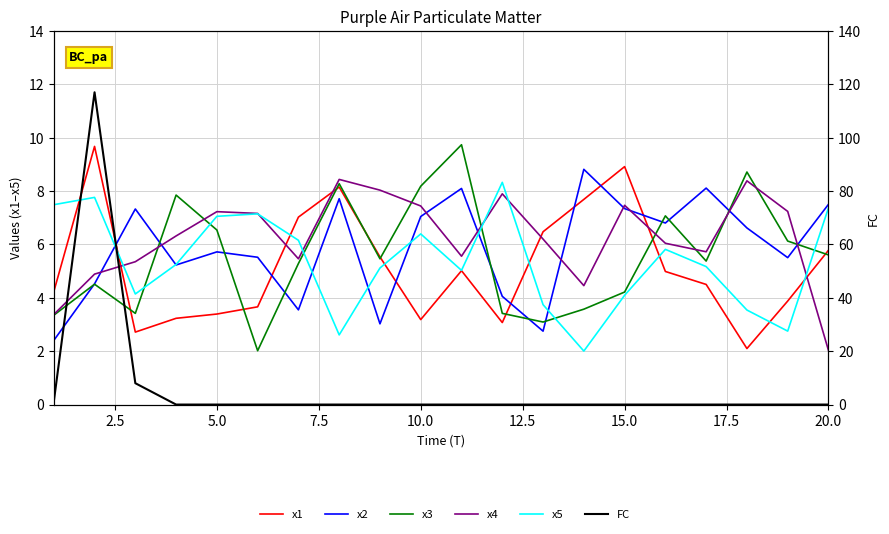

What is the value of the x2 point at the 16th from the left?

6.8